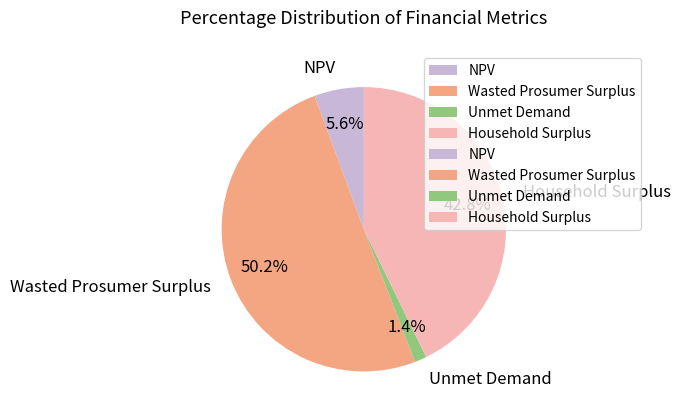

Approximately how many times larger is the value at Wasted Prosumer Surplus compared to Household Surplus?

1.2